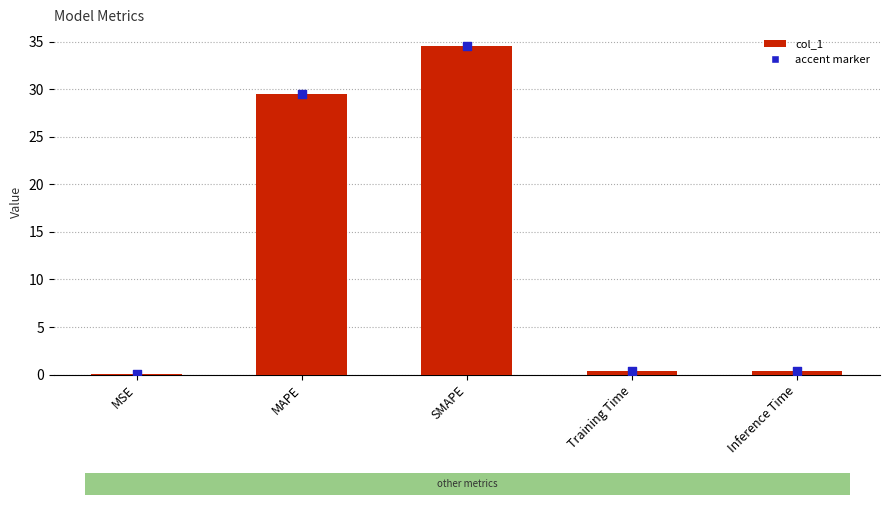

Which has a higher value, MSE or SMAPE?

SMAPE